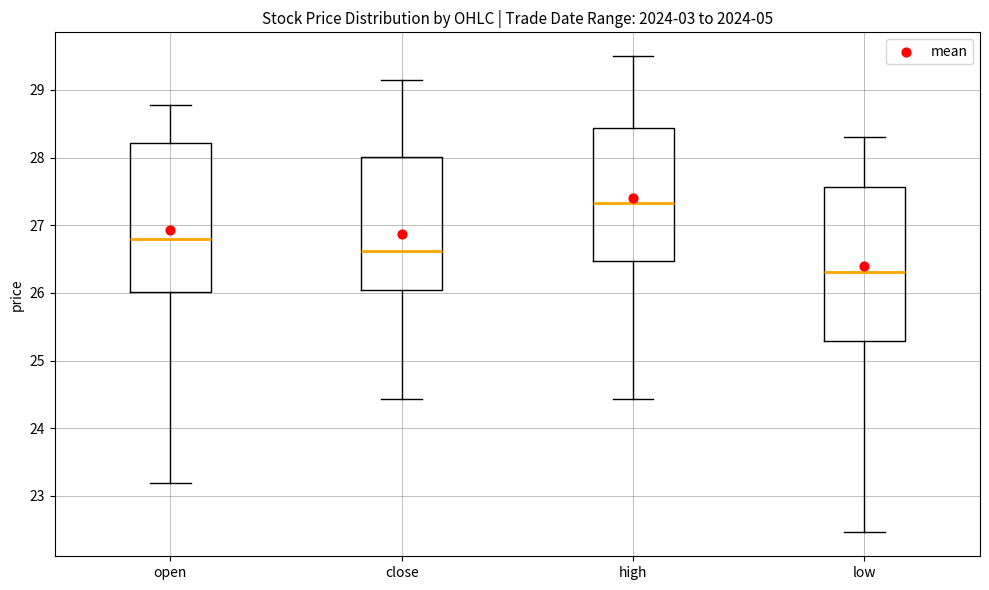

Reading left to right, read every box against the y-axis: the position of its median line, the range the box covers, and the ends of its whiskers. The values are not printed on the chart, so give them approximately, as read against the axis.

open: median 26.8, box 26.0 to 28.2, whiskers 23.2 to 28.8
close: median 26.6, box 26.1 to 28.0, whiskers 24.4 to 29.2
high: median 27.3, box 26.5 to 28.4, whiskers 24.4 to 29.5
low: median 26.3, box 25.3 to 27.6, whiskers 22.5 to 28.3